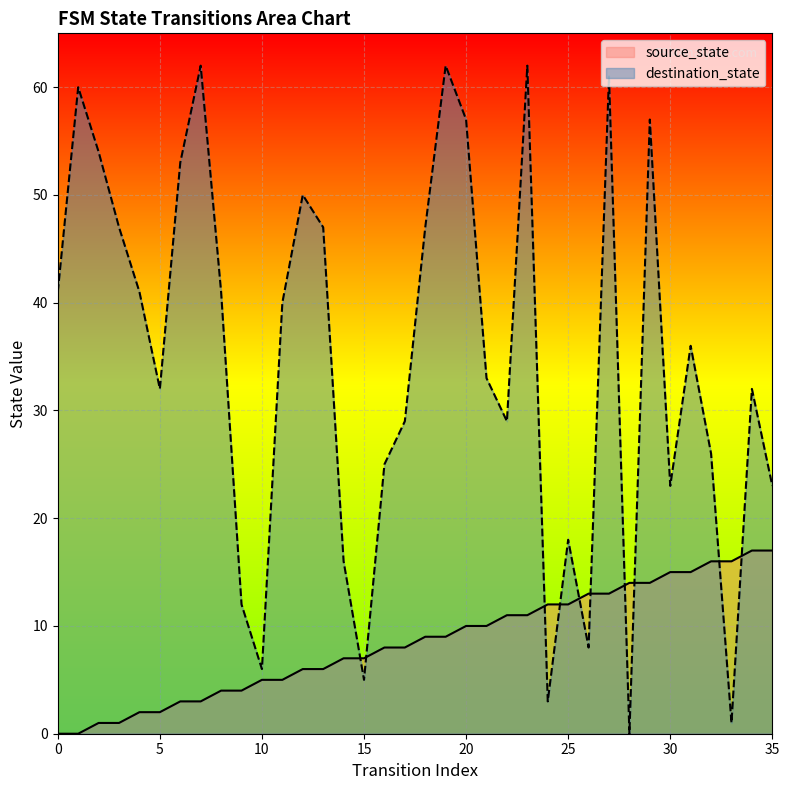

At which label does source_state first exceed 9?

20